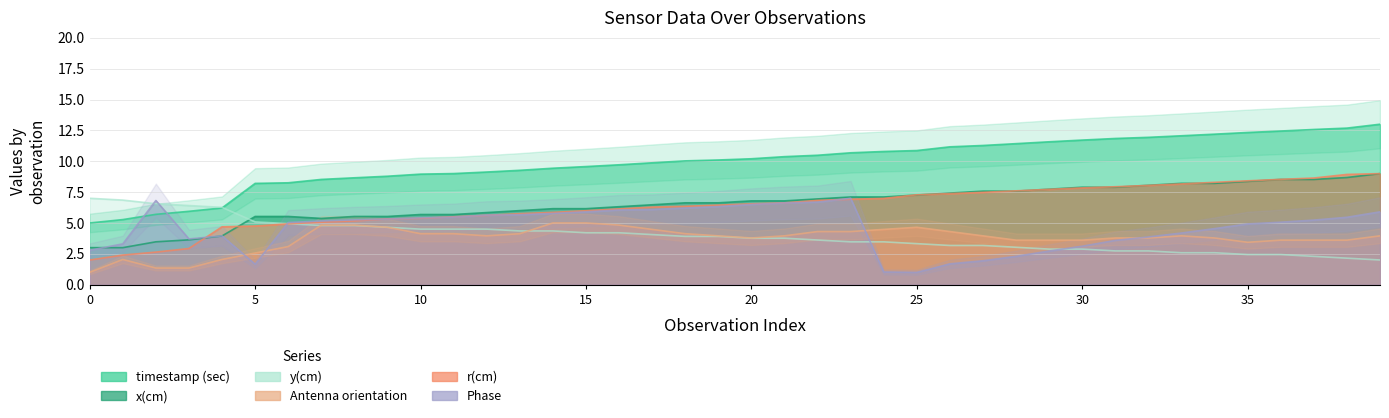

Does the chart have visible grid lines?

Yes